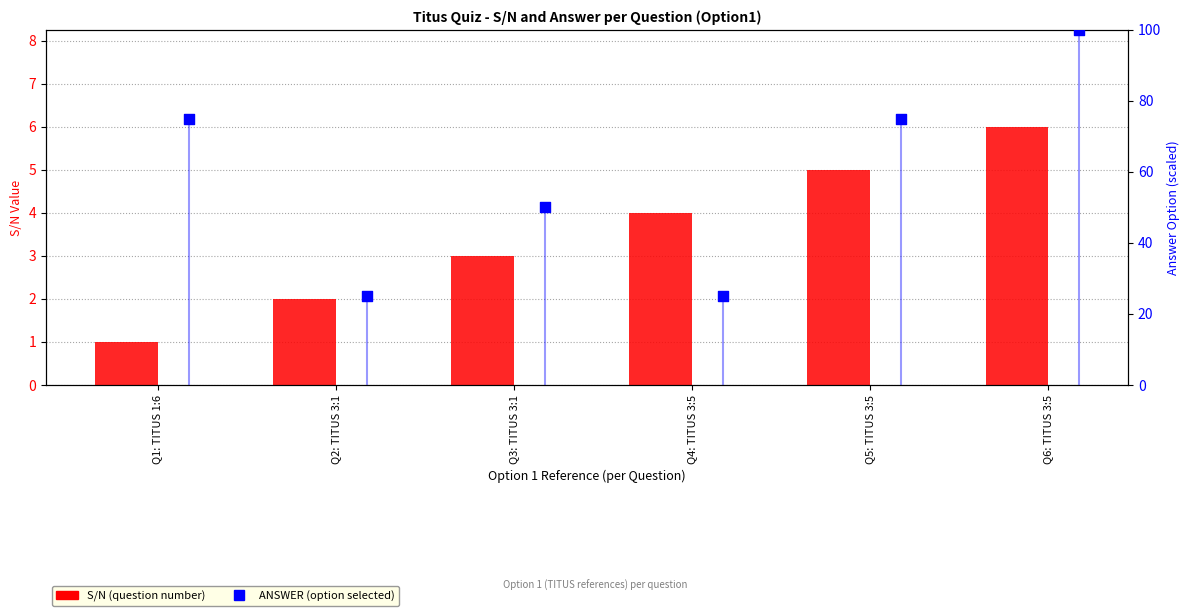

Which series reaches the minimum Y coordinate?

S/N